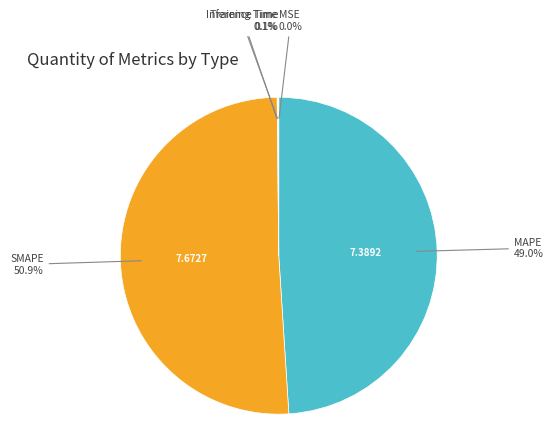

Is there any slice that represents more than half of the pie?

Yes